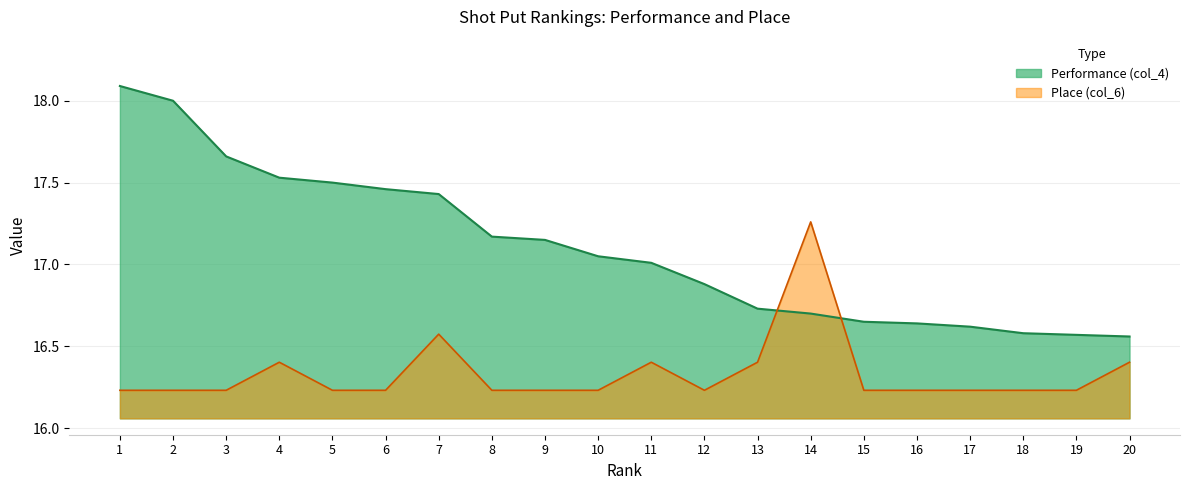

Between 1 and 6, which series saw the biggest shift?

Performance (col_4)